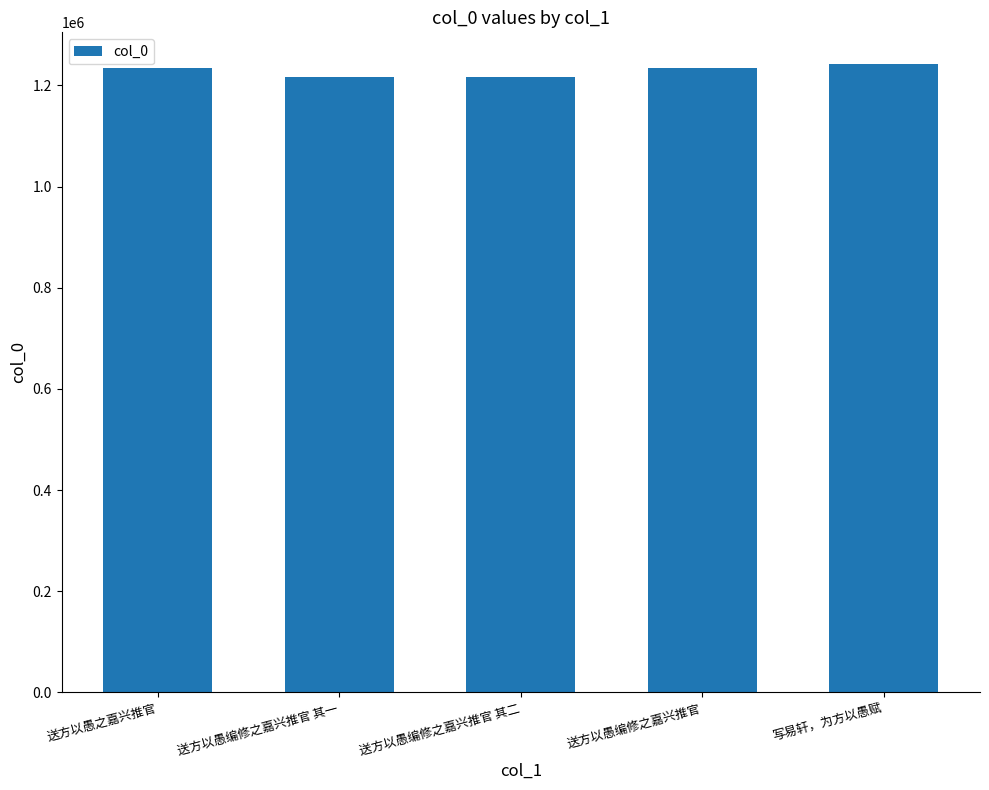

What is the label of the 2nd bar from the left?

送方以愚编修之嘉兴推官 其一